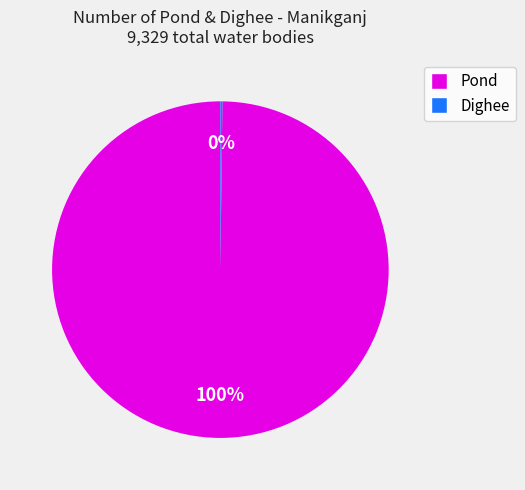

To the nearest percent, what is the difference between the largest and smallest slice percentages?

100%